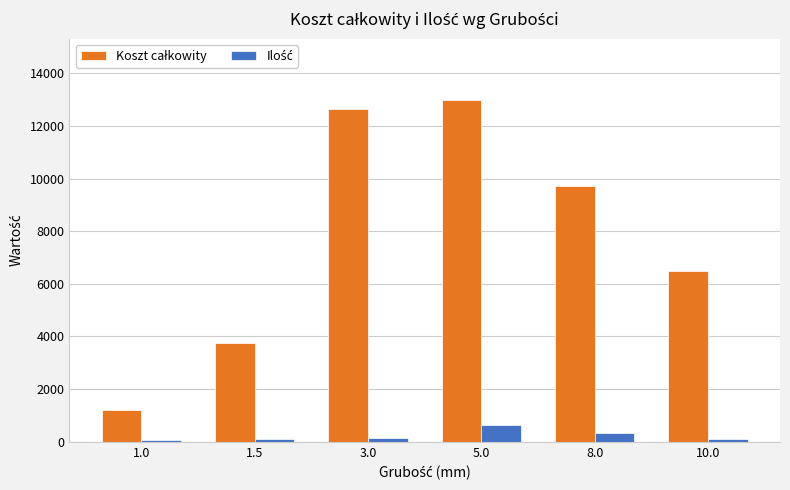

At which category is the sum across all series the highest?

5.0